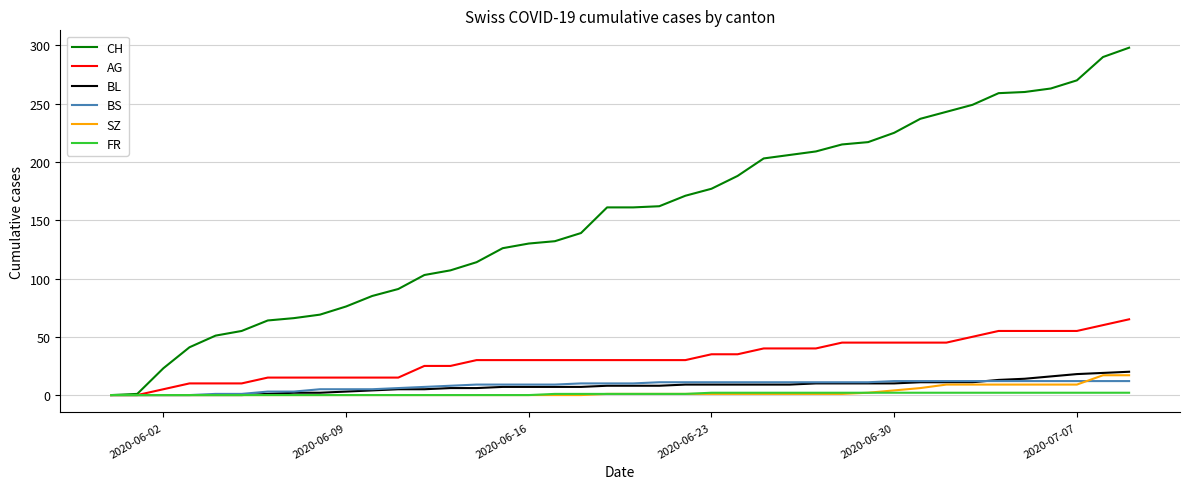

Which series has the largest total across all categories?

CH